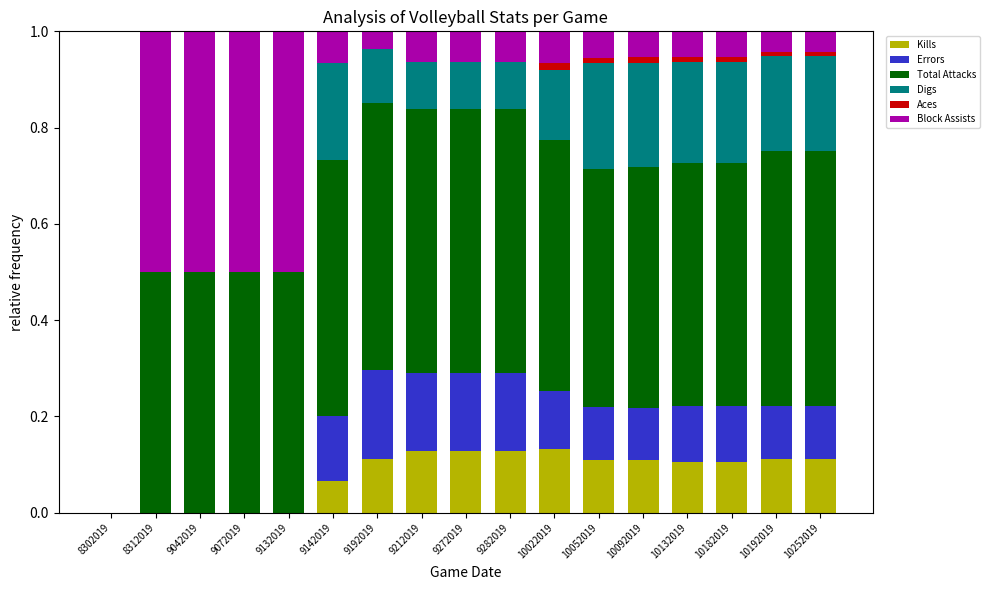

What is the total value across all series at 9132019?

1.0